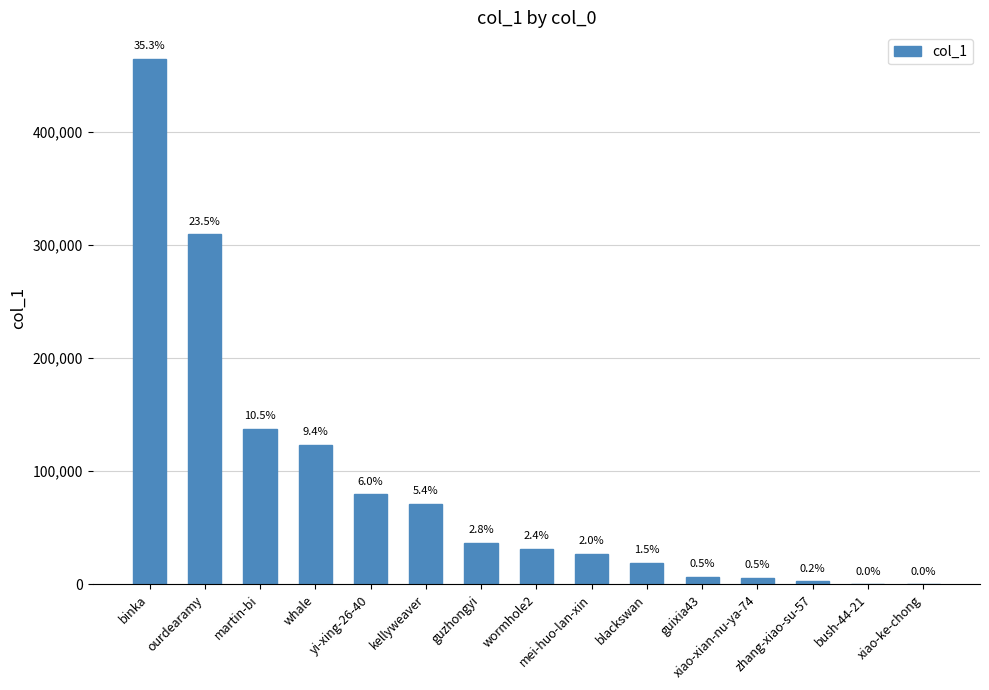

What position from the left is bush-44-21?

14